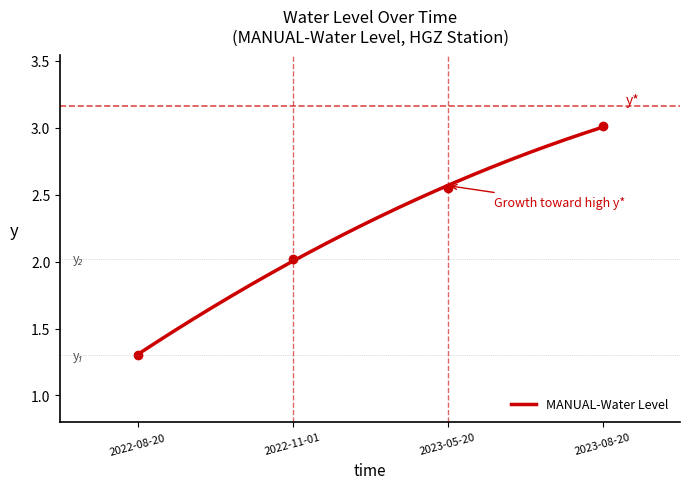

What is the difference between the values at 2023-05-20 and 2023-08-20?

0.5